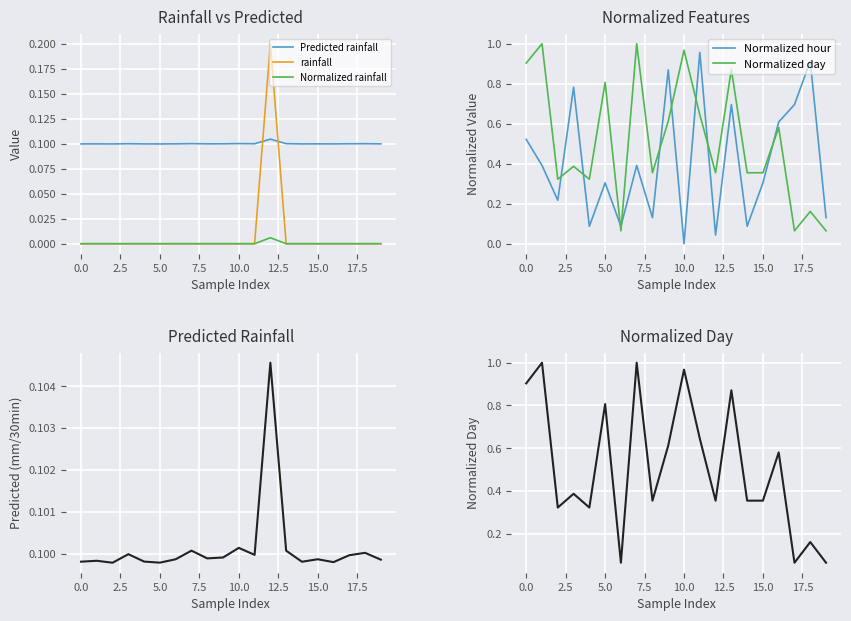

At which label is Predicted rainfall closest to 0?

2.5